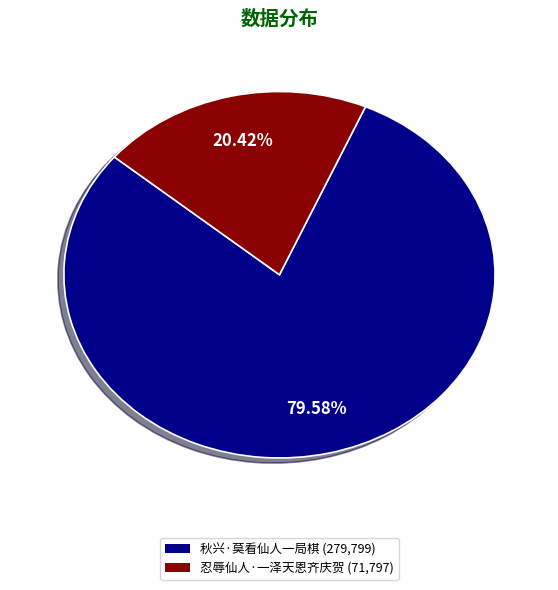

How many slices are in this pie chart?

2